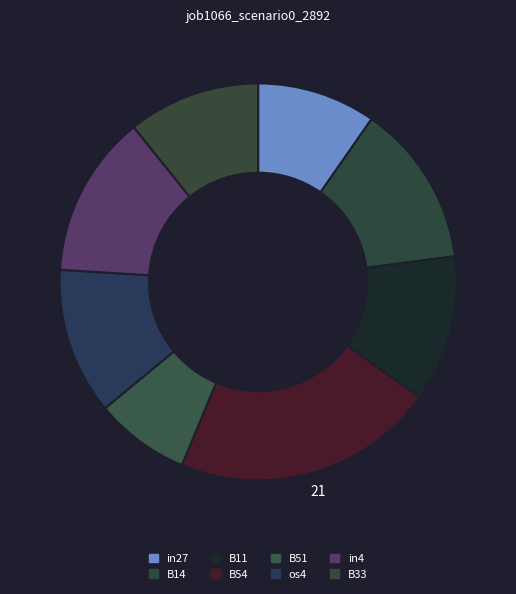

How many slices are in this pie chart?

8